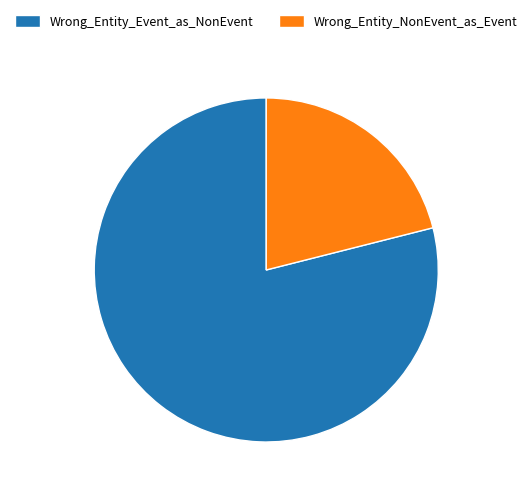

Rank the categories by value from lowest to highest.

Wrong_Entity_NonEvent_as_Event, Wrong_Entity_Event_as_NonEvent